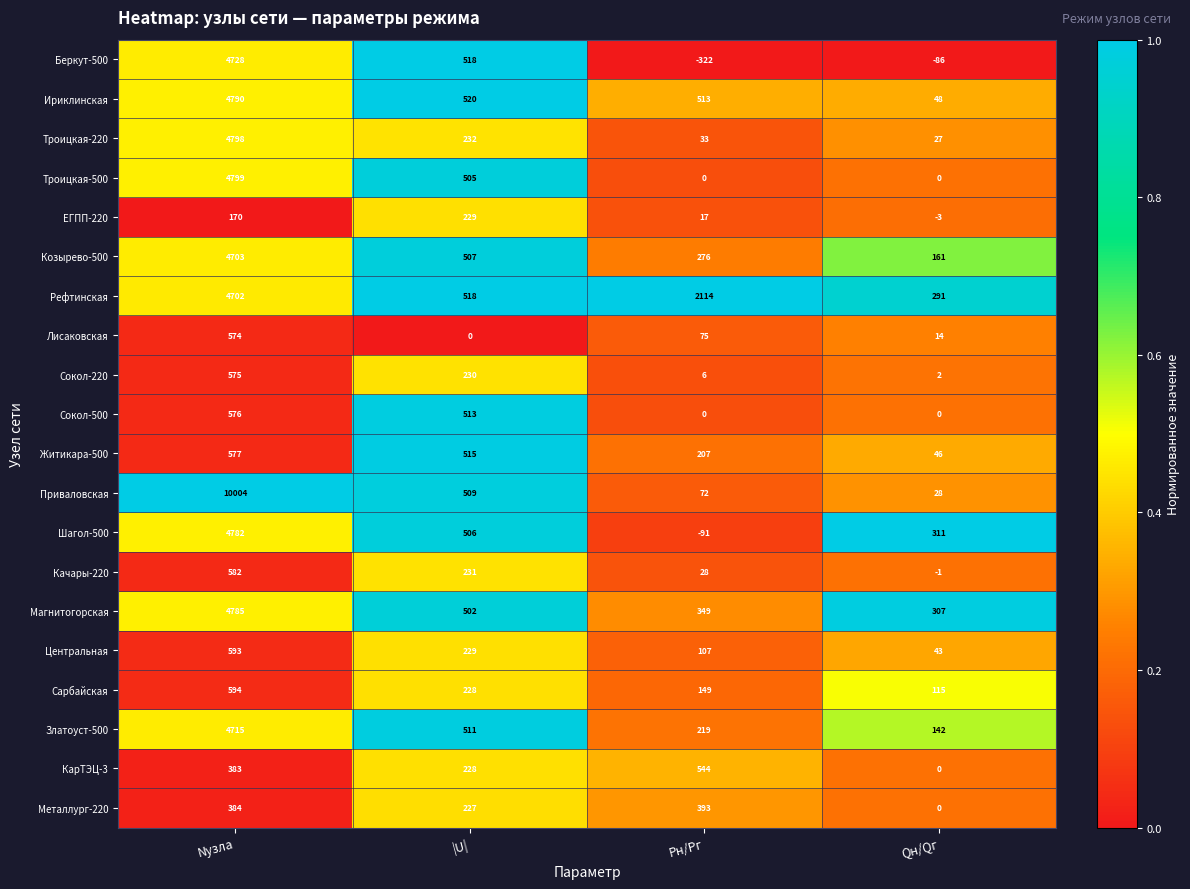

Which series has the largest range (max minus min)?

Приваловская